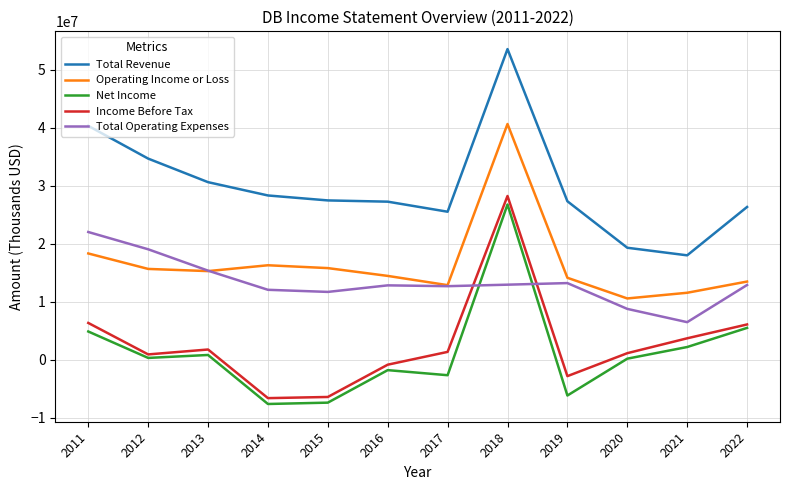

What is the smallest value displayed?

-7661500